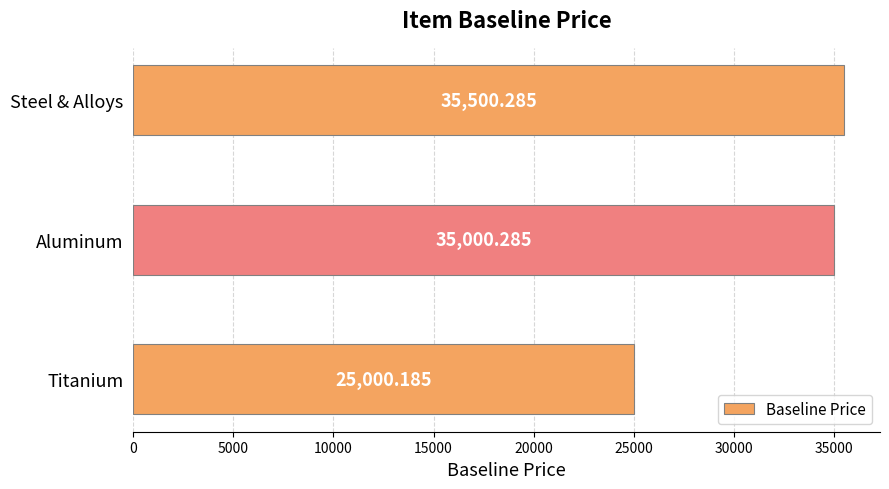

What is the difference between the maximum and minimum values?

10500.1